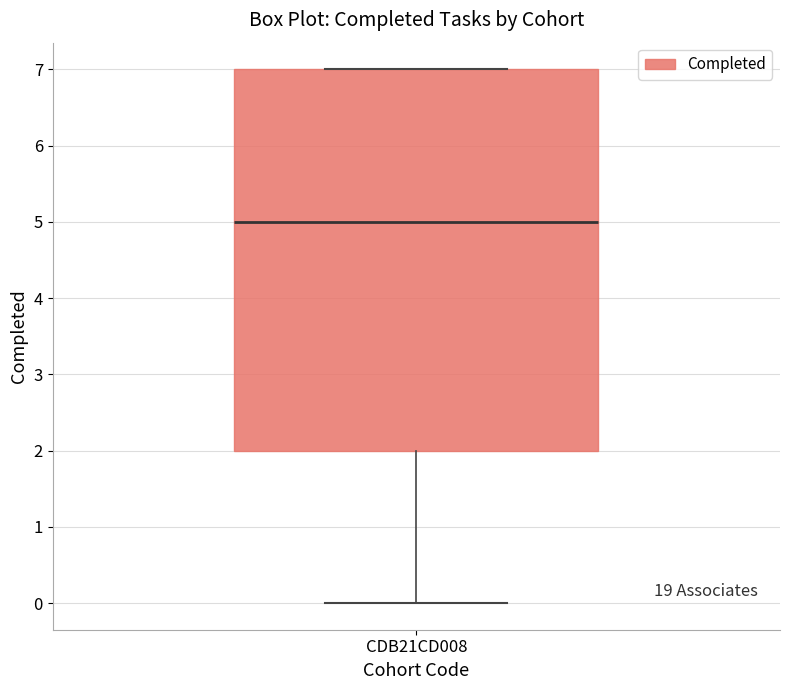

Transcribe this box plot: give where the median line is, the range the box spans, and where the two whiskers end, as read against the y-axis. The values are not printed on the chart, so give them approximately, as read against the axis.

median 5, box 2 to 7, whiskers 0 to 7